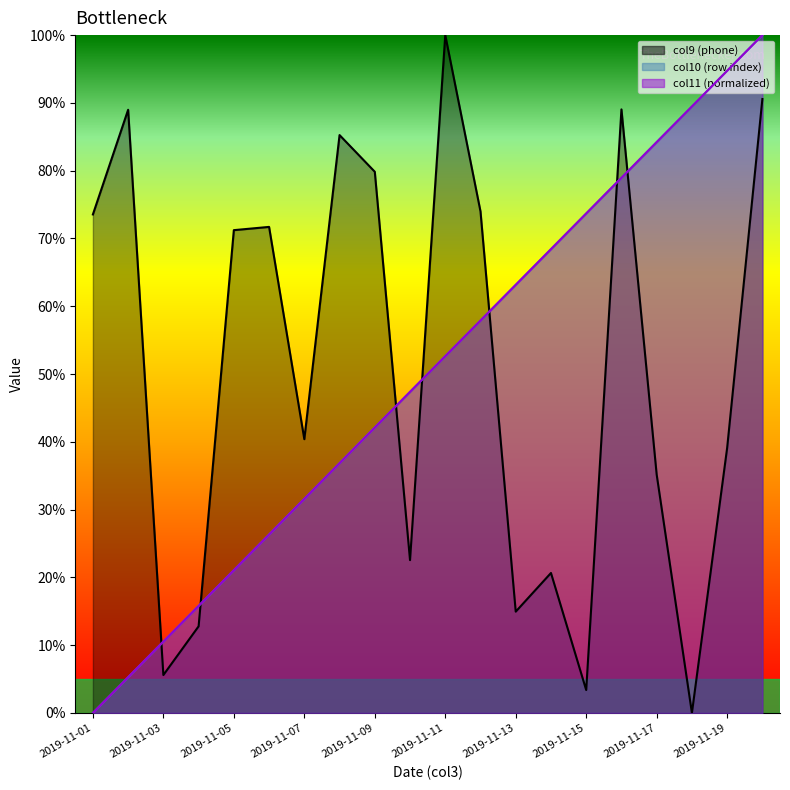

What is the difference between the col10 values at 2019-11-07 and 2019-11-18?

57.9